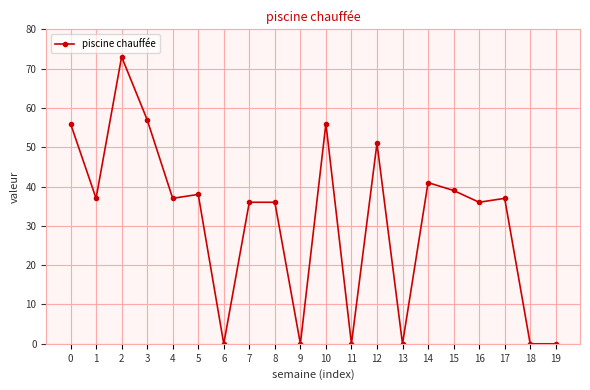

Where is the first local minimum?

1